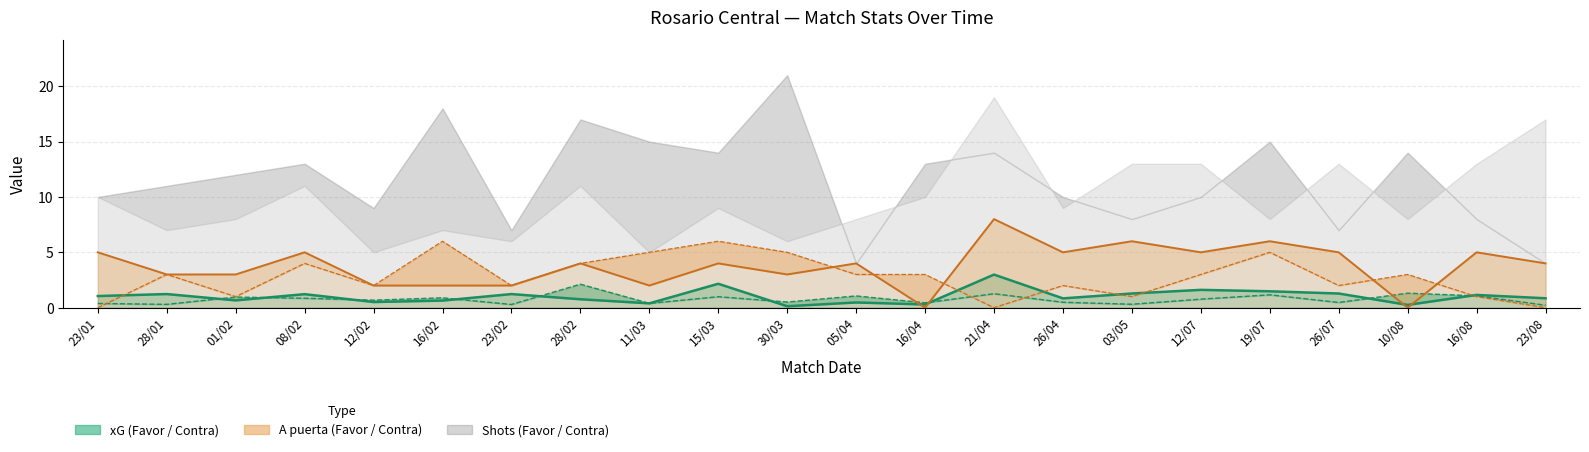

At which label does A puerta Contra (line) reach its peak?

16/02